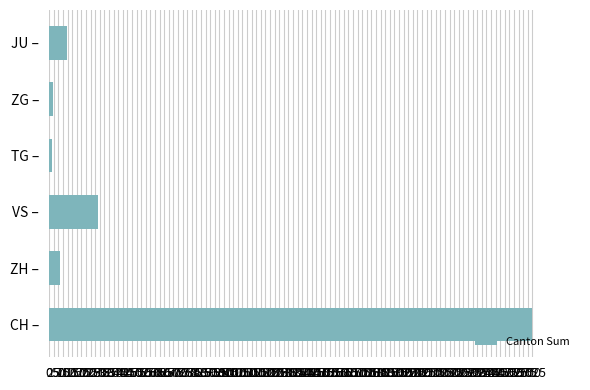

How many bars are there in total?

6